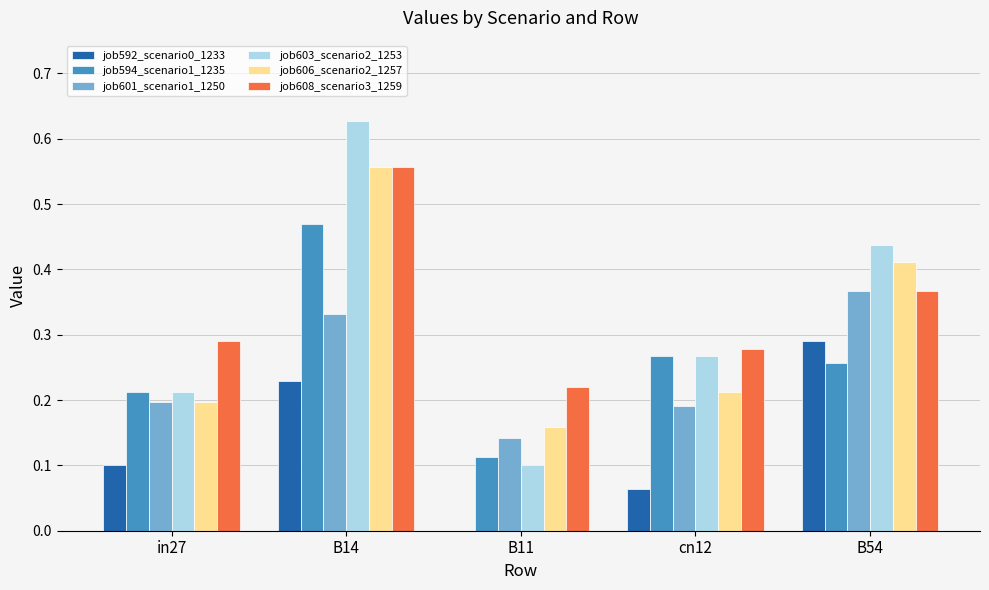

Is the value of job606_scenario2_1257 at B11 greater than the value of job608_scenario3_1259 at B54?

No